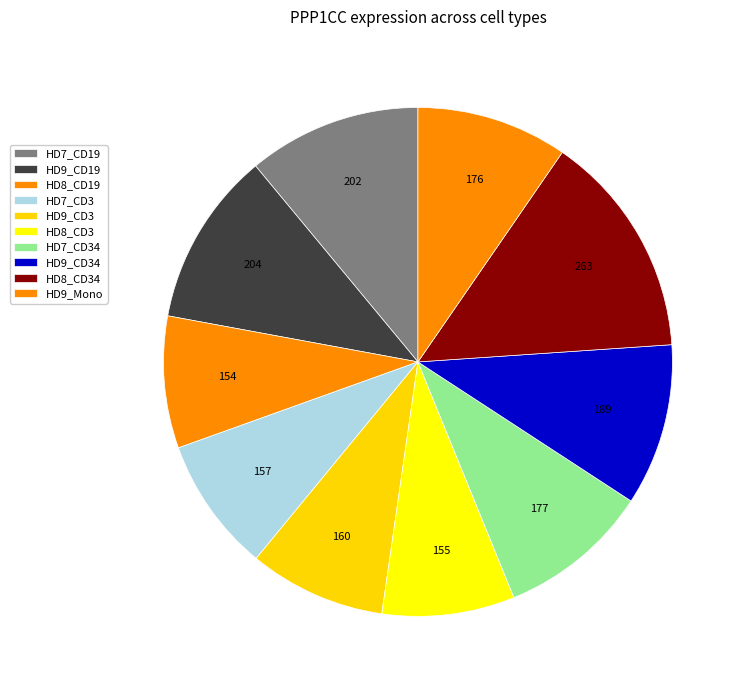

Does HD7_CD3 represent more than half of the total?

No